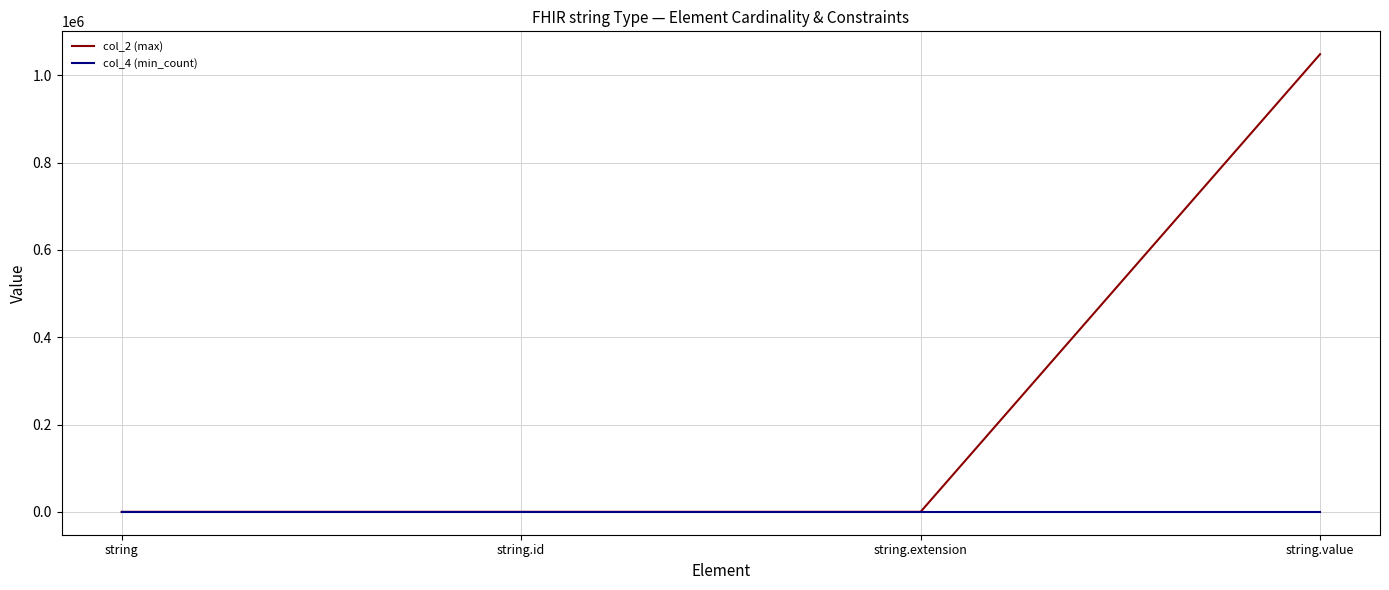

Does the chart display data point markers on the line(s)?

No